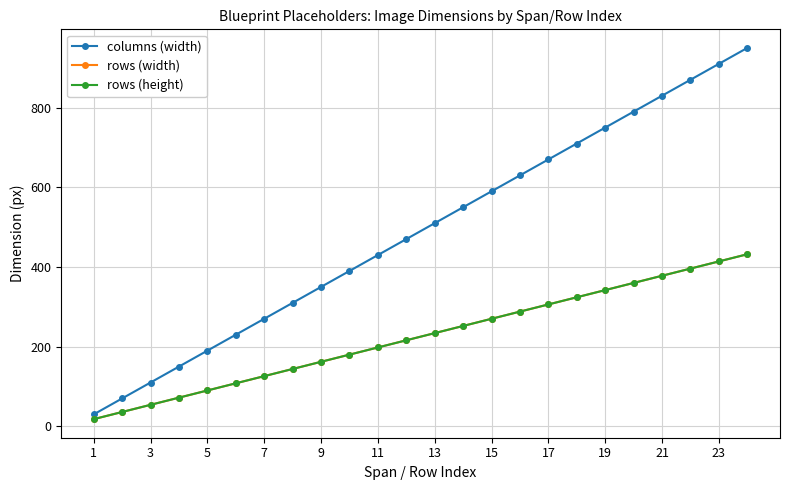

Does the chart have visible grid lines?

Yes